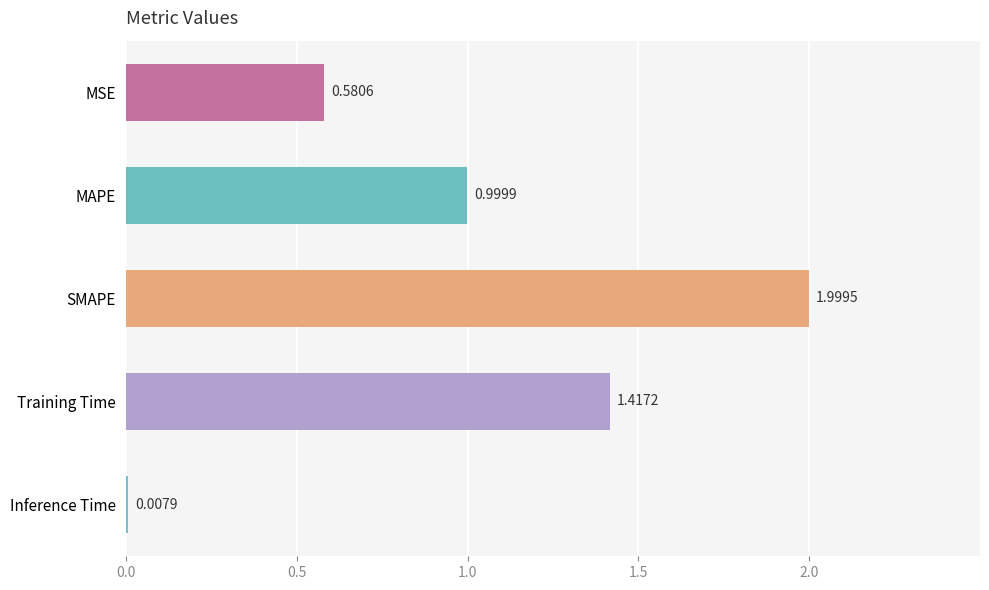

List the labels in order of value, largest first.

SMAPE, Training Time, MAPE, MSE, Inference Time